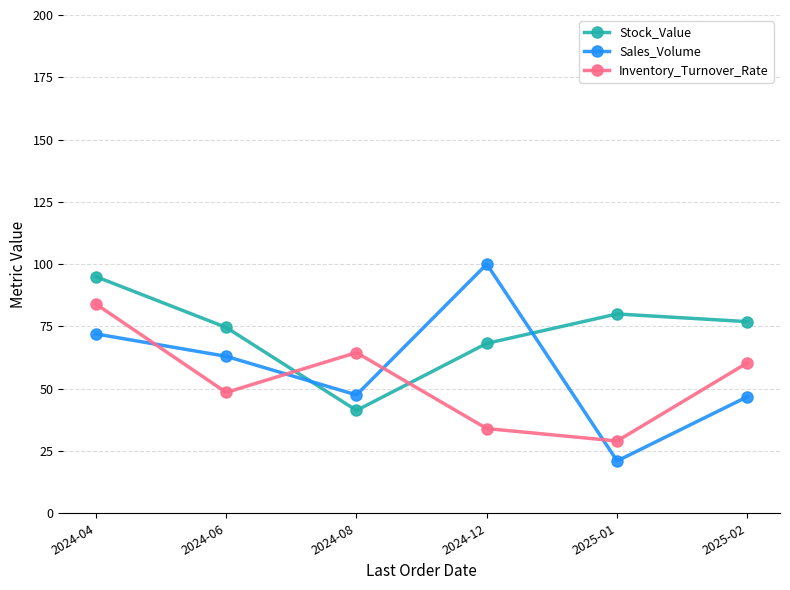

Which label corresponds to the smallest value in the chart?

2025-01